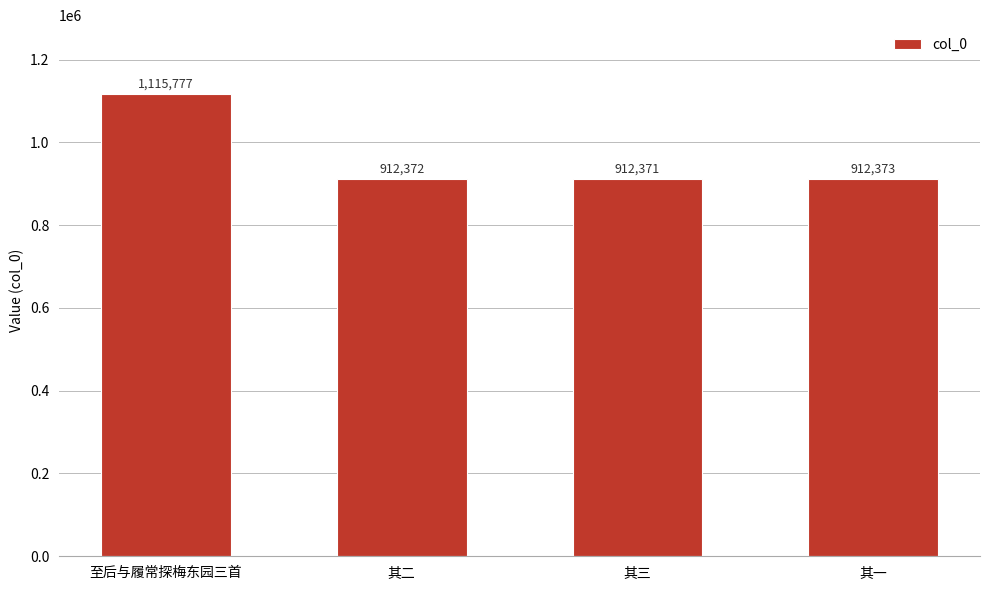

Rank the categories by value from highest to lowest.

至后与履常探梅东园三首, 其一, 其二, 其三